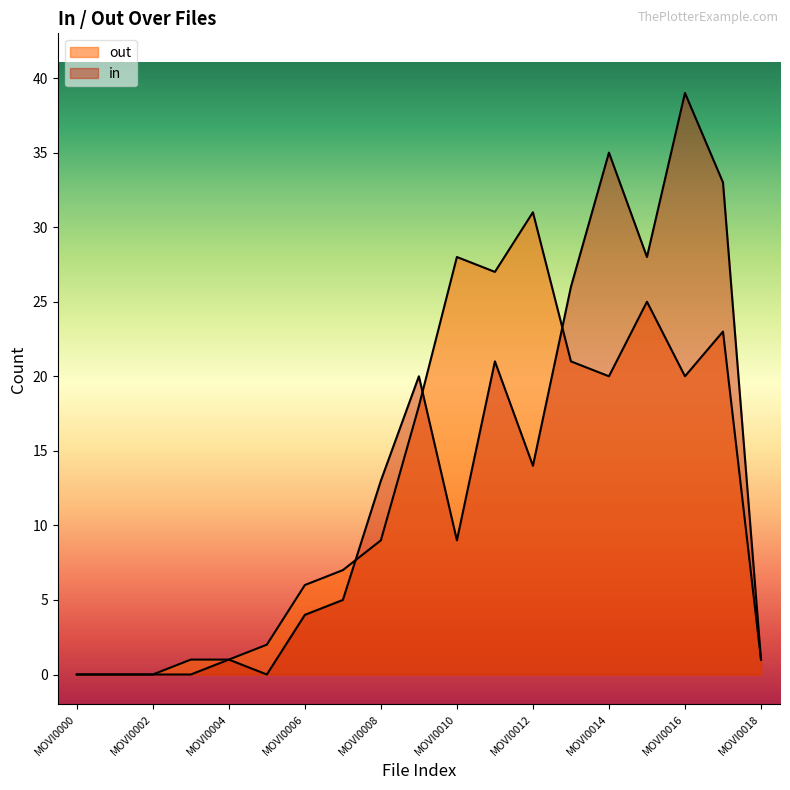

What is the difference between the in values at MOVI0009.avi and MOVI0016.avi?

19